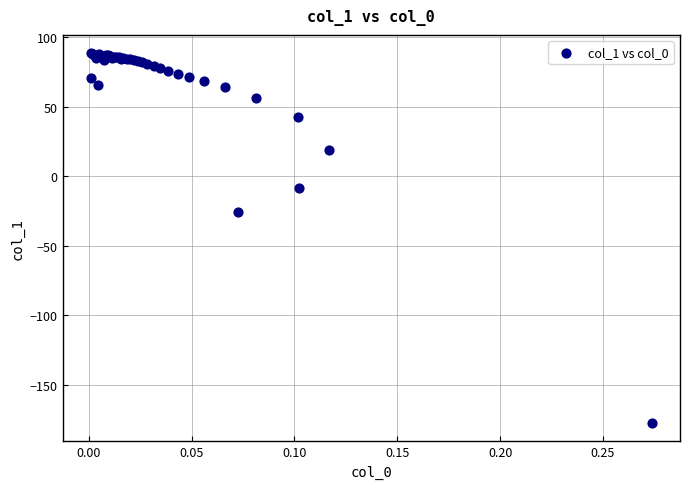

What Y value in the scatter plot is closest to -44?

-25.8